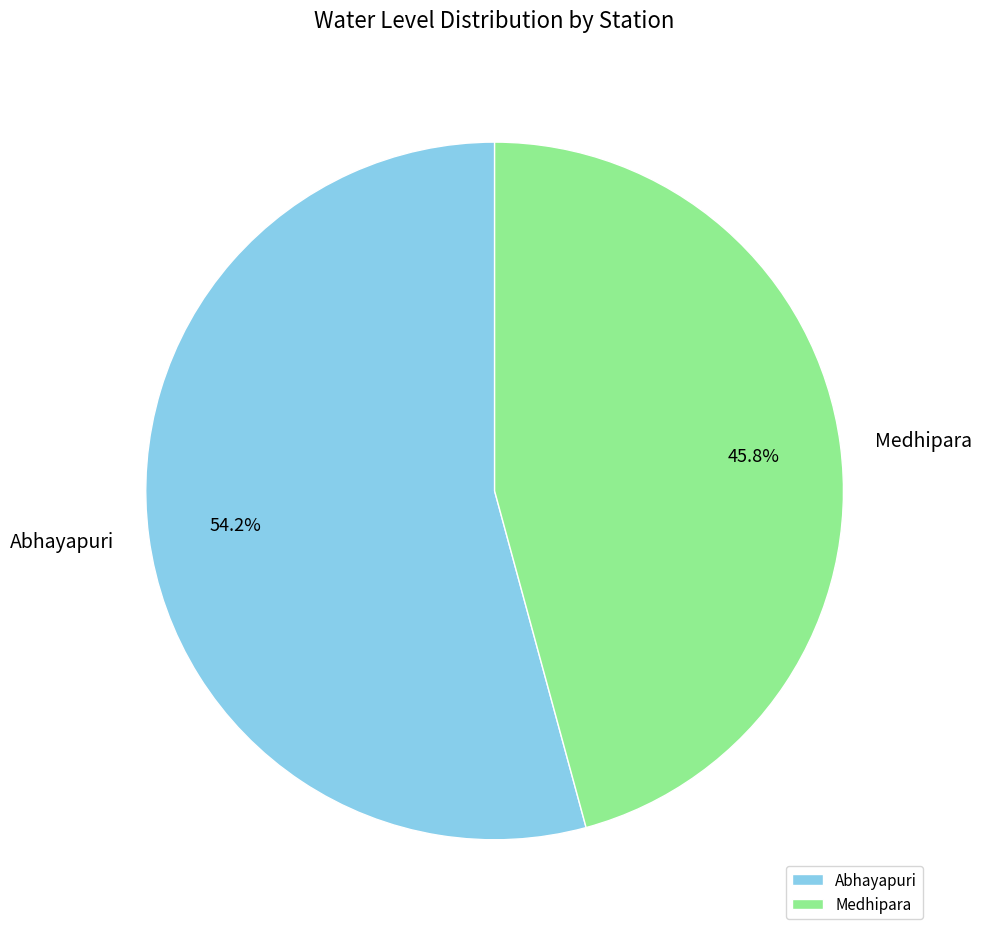

How many slices are in this pie chart?

2